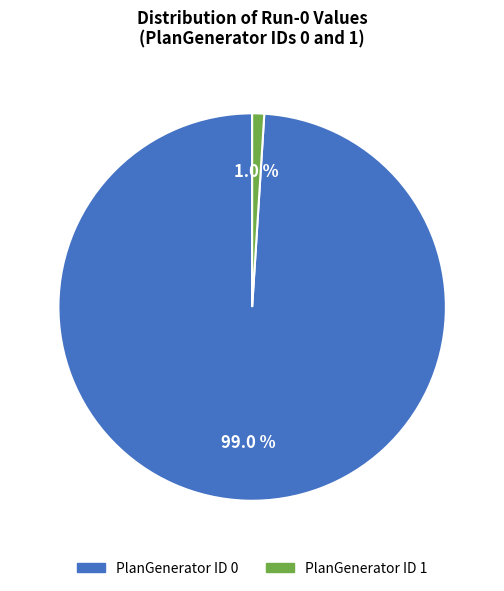

Is there a majority slice in this chart?

Yes